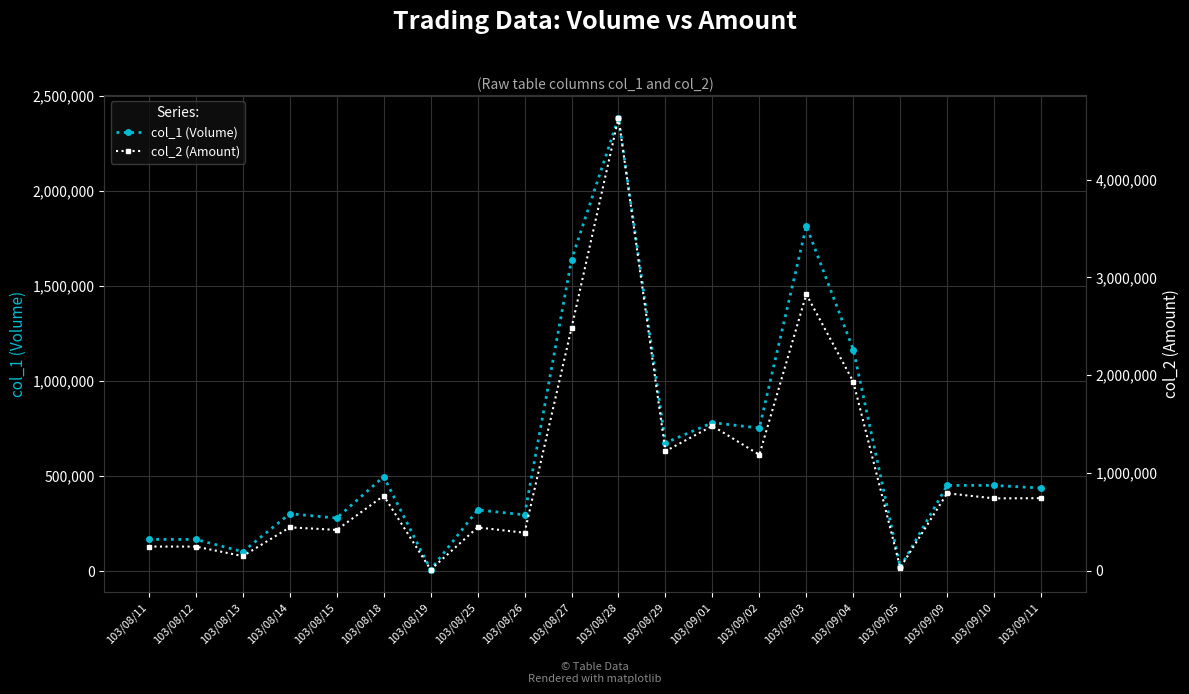

Reading left to right, transcribe all the data shown in this chart.

col_1 (Volume): 103/08/11=167000	103/08/12=167000	103/08/13=102000	103/08/14=302000	103/08/15=279000	103/08/18=497000	103/08/19=8000	103/08/25=322000	103/08/26=296000	103/08/27=1639000	103/08/28=2386000	103/08/29=675000	103/09/01=781000	103/09/02=753000	103/09/03=1816000	103/09/04=1166000	103/09/05=20000	103/09/09=451000	103/09/10=451000	103/09/11=437000
col_2 (Amount): 103/08/11=247460	103/08/12=247160	103/08/13=149940	103/08/14=443940	103/08/15=417710	103/08/18=767130	103/08/19=12160	103/08/25=443140	103/08/26=388760	103/08/27=2482070	103/08/28=4632200	103/08/29=1222960	103/09/01=1481300	103/09/02=1186180	103/09/03=2827260	103/09/04=1933460	103/09/05=31400	103/09/09=792380	103/09/10=740050	103/09/11=742230